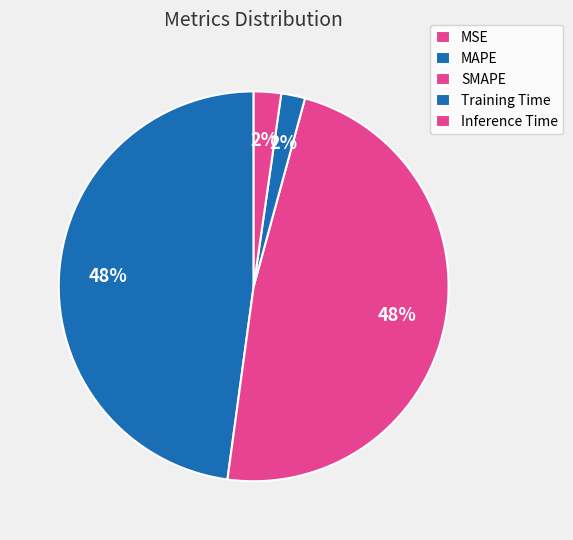

Count the number of slices in the pie.

5